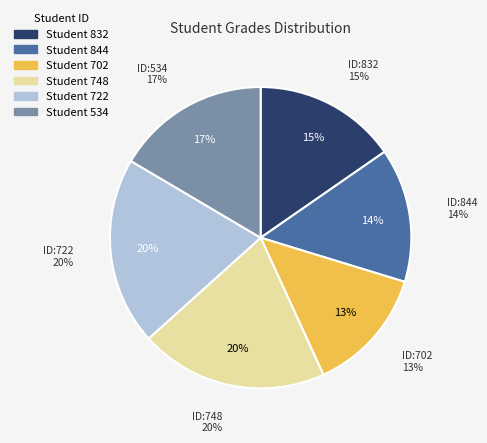

Combined, what portion of the pie is 844 and 748?

34.5%